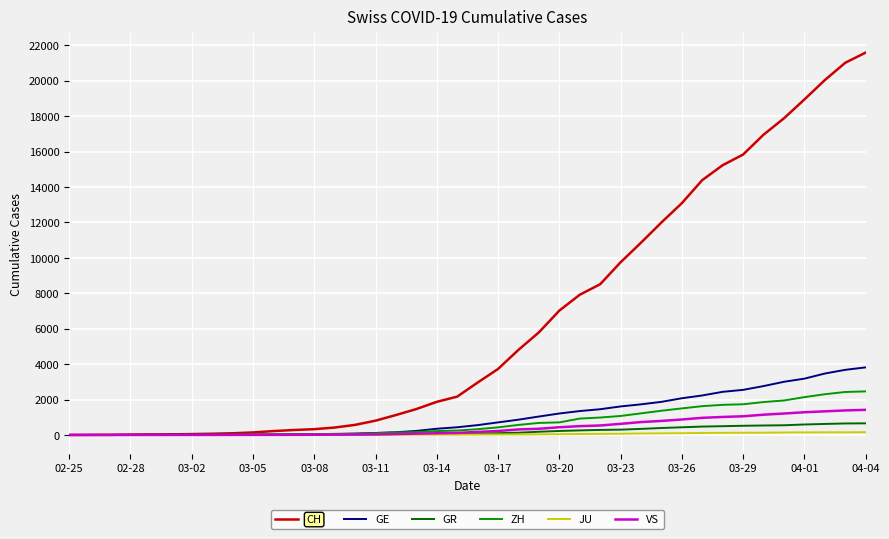

Which series has the largest range (max minus min)?

CH